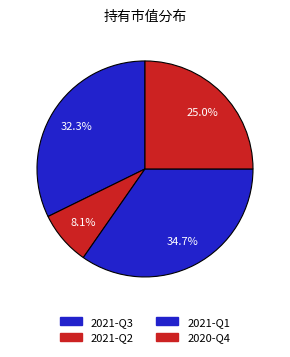

What is the change in value from 2021-Q3 to 2021-Q2?

-0.3